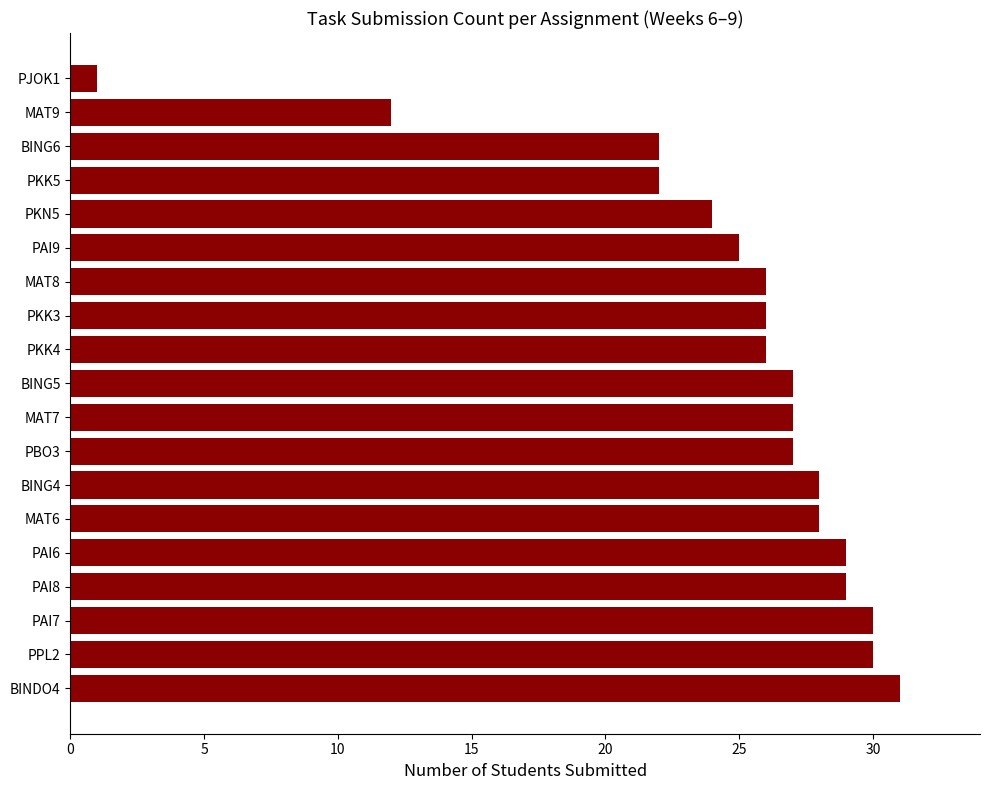

What is the average value?

25